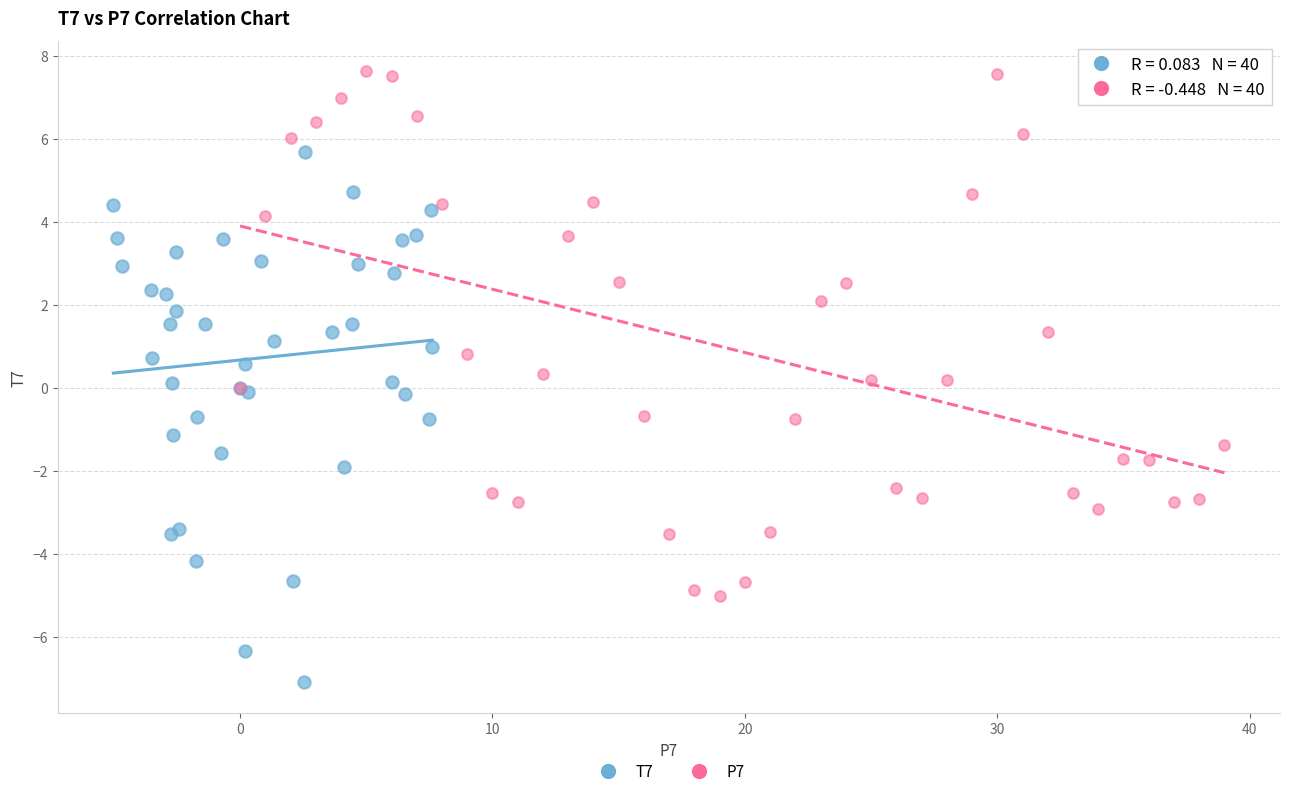

Which series contains the lowest Y value?

T7